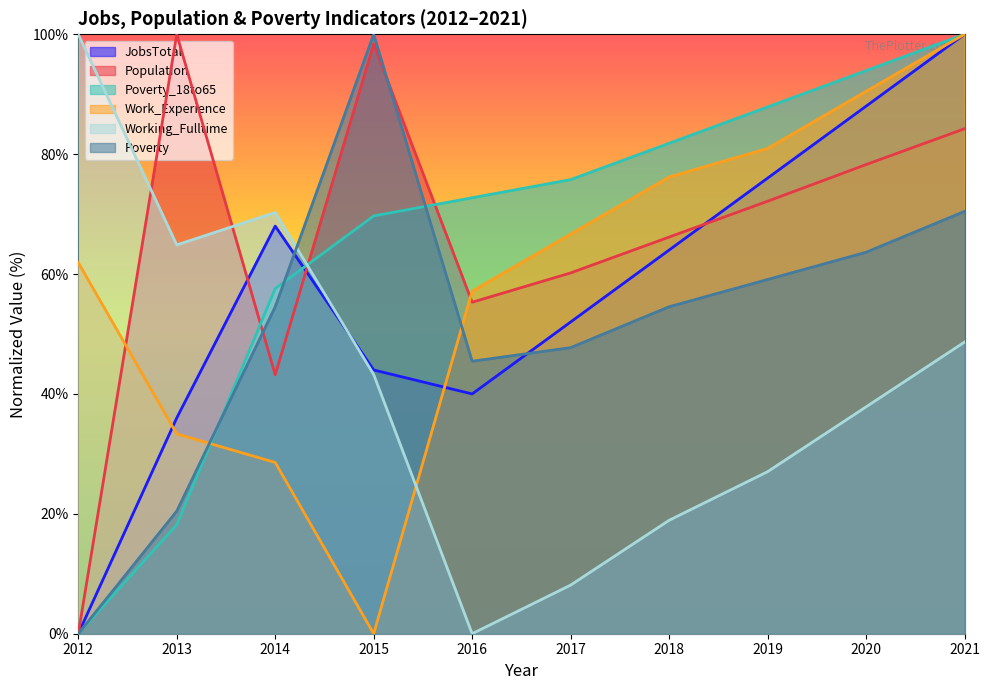

What is the difference between the maximum and minimum values in the Working_Fulltime series?

100.0